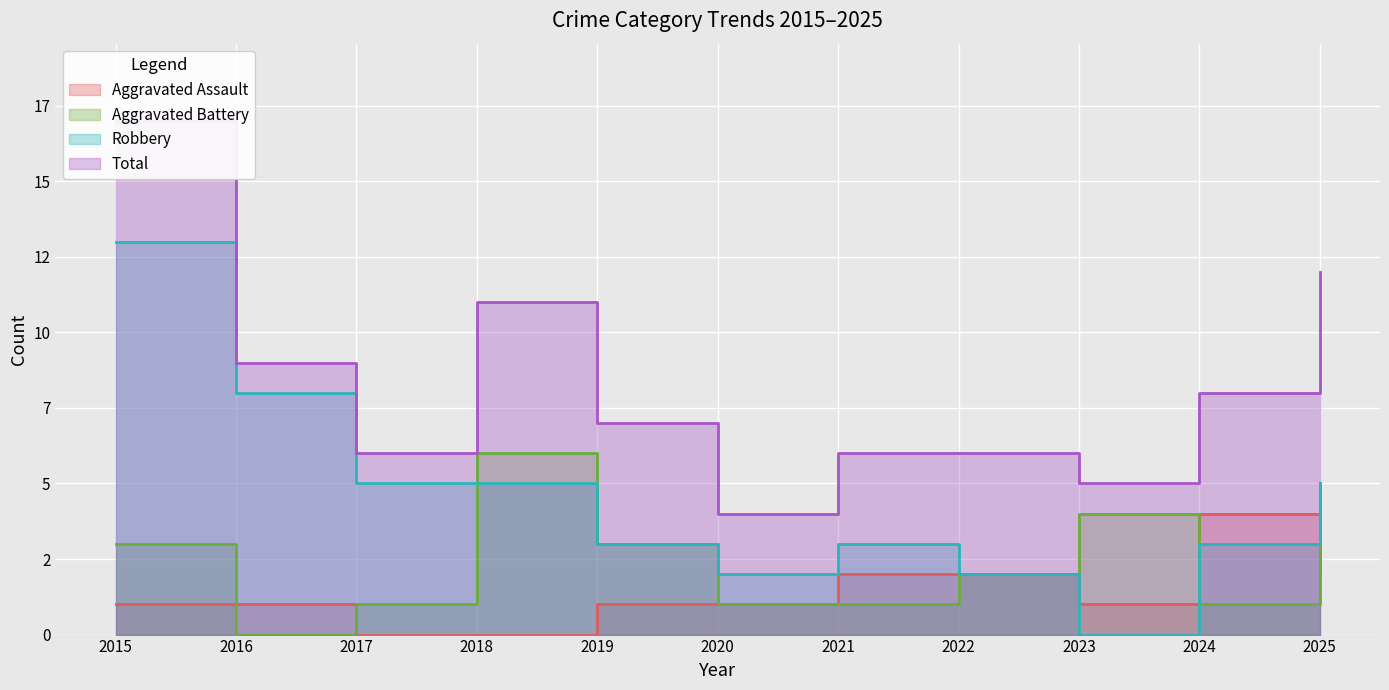

What is the sum of the Aggravated Assault values at 2018 and 2020?

1